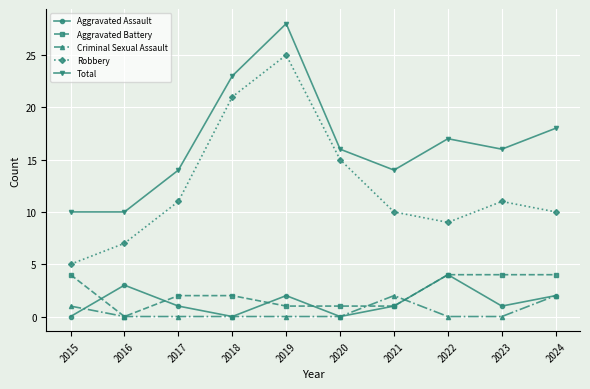

What is the maximum value shown in the chart?

28